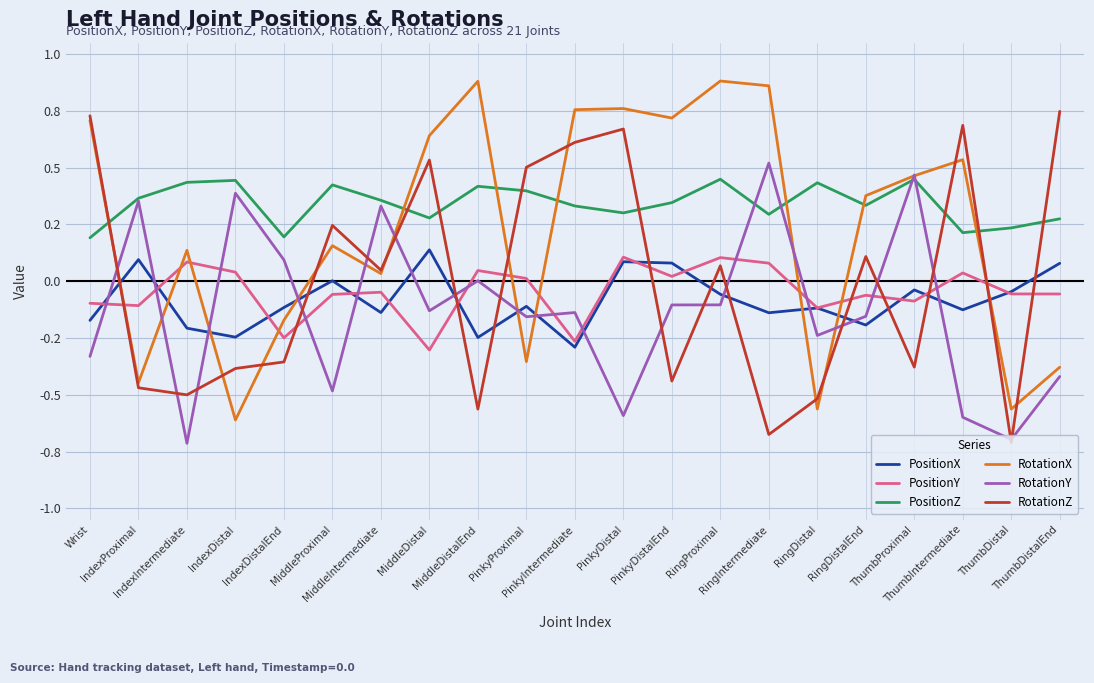

True or false: PositionZ has a value of 0.3 at PinkyDistalEnd.

True